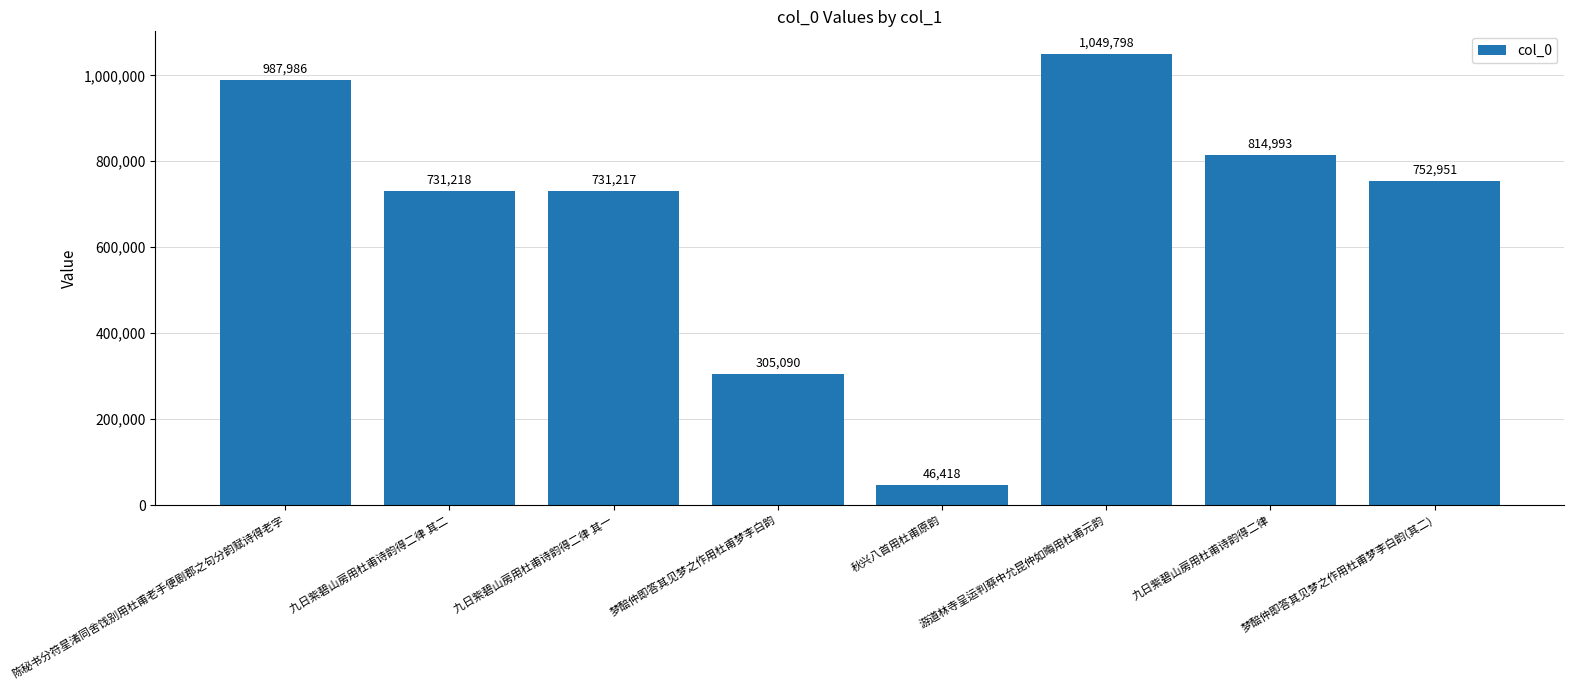

Approximately how many times larger is the value at 九日紫碧山房用杜甫诗韵得二律 compared to 梦醅仲即答其见梦之作用杜甫梦李白韵(其二)?

1.1